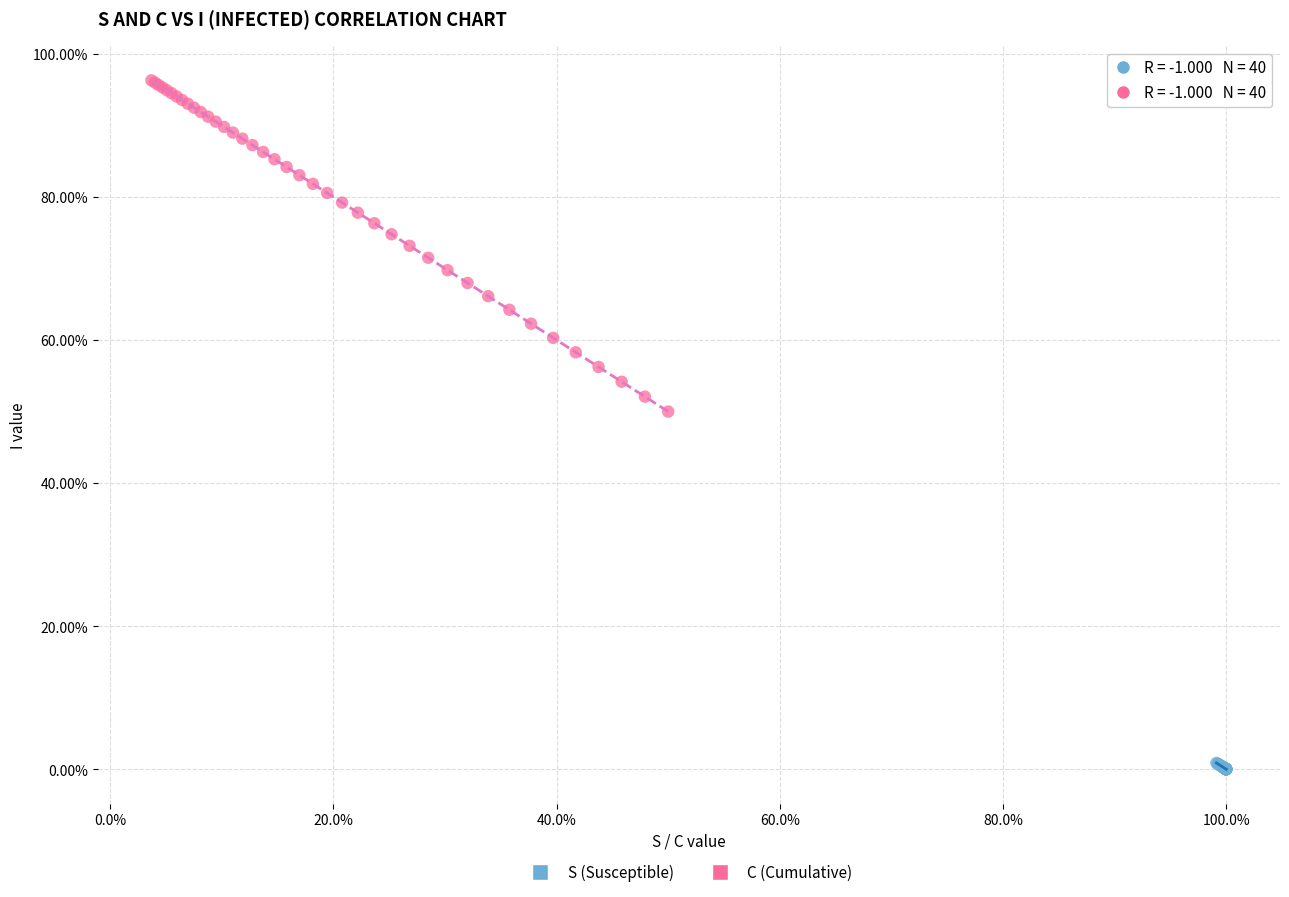

Which series has the largest Y range (max minus min)?

C (Cumulative)